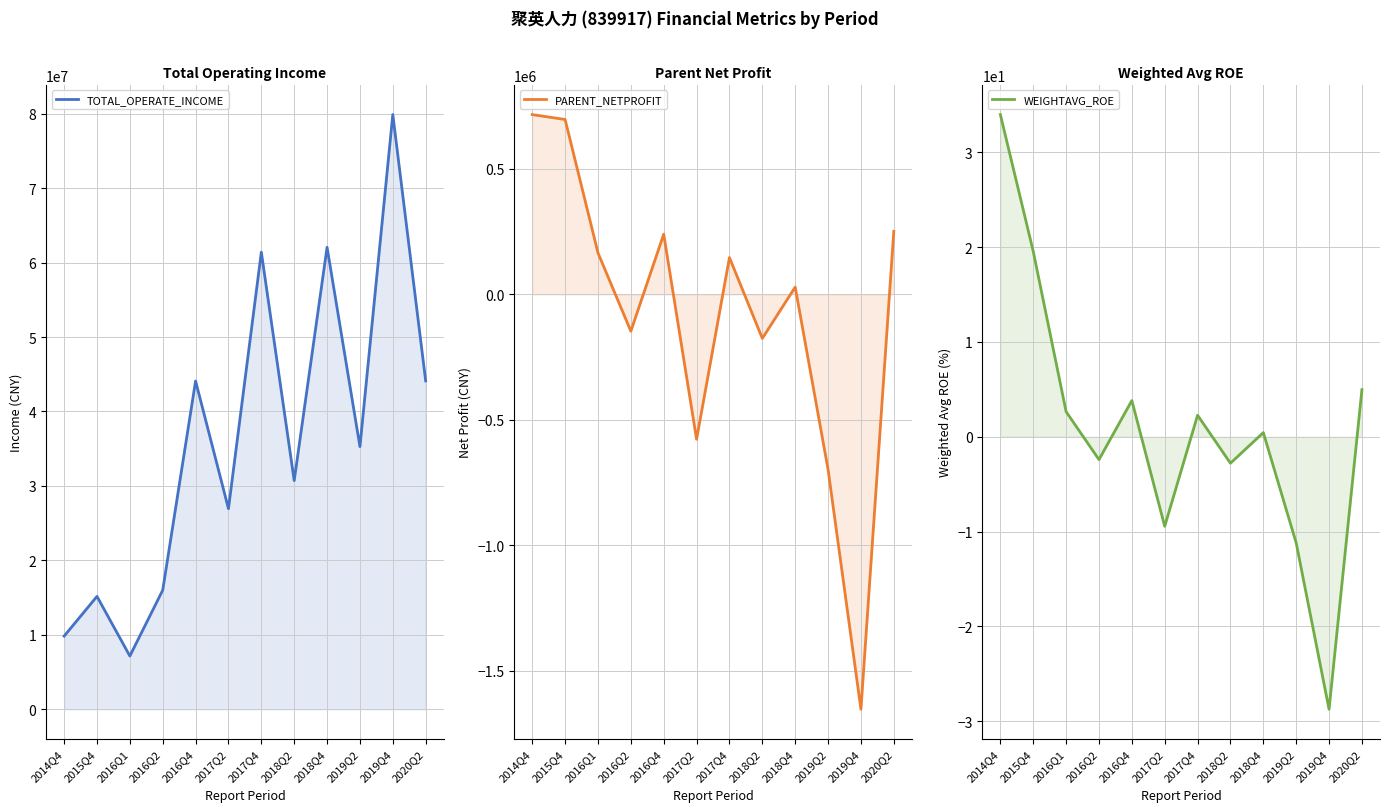

True or false: WEIGHTAVG_ROE has a value of 26.5 at 2015Q4.

False